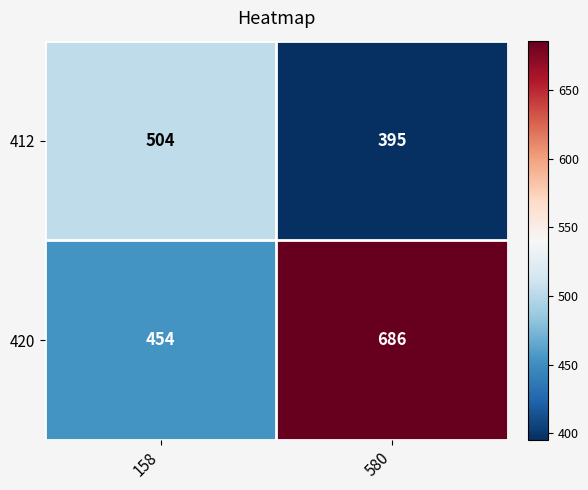

What value does the 412 series have at 580, to the nearest 5?

395